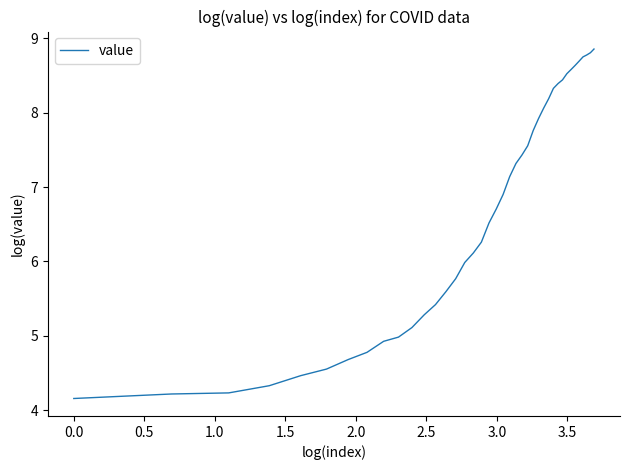

What is the maximum value shown in the chart?

8.9